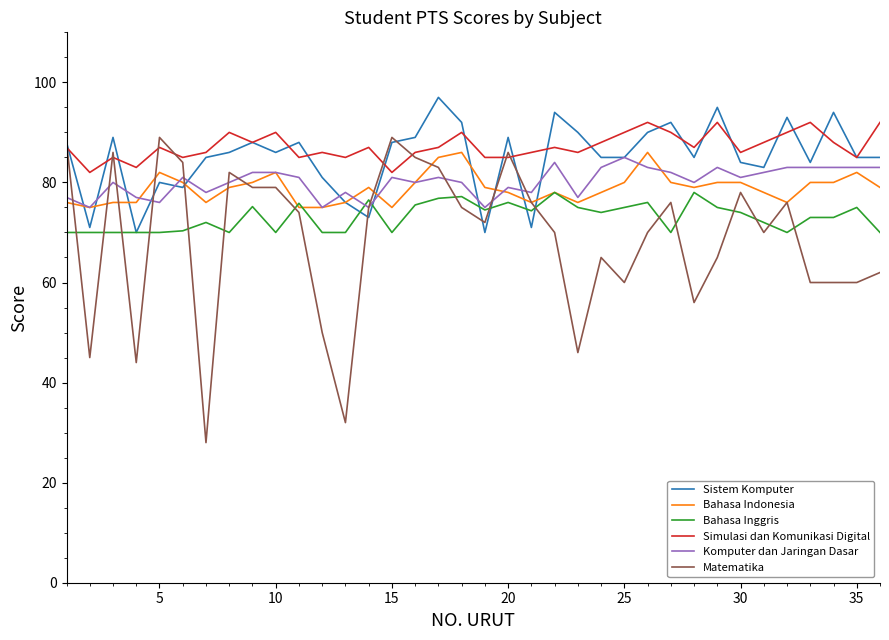

Which series has the widest spread of values?

Matematika